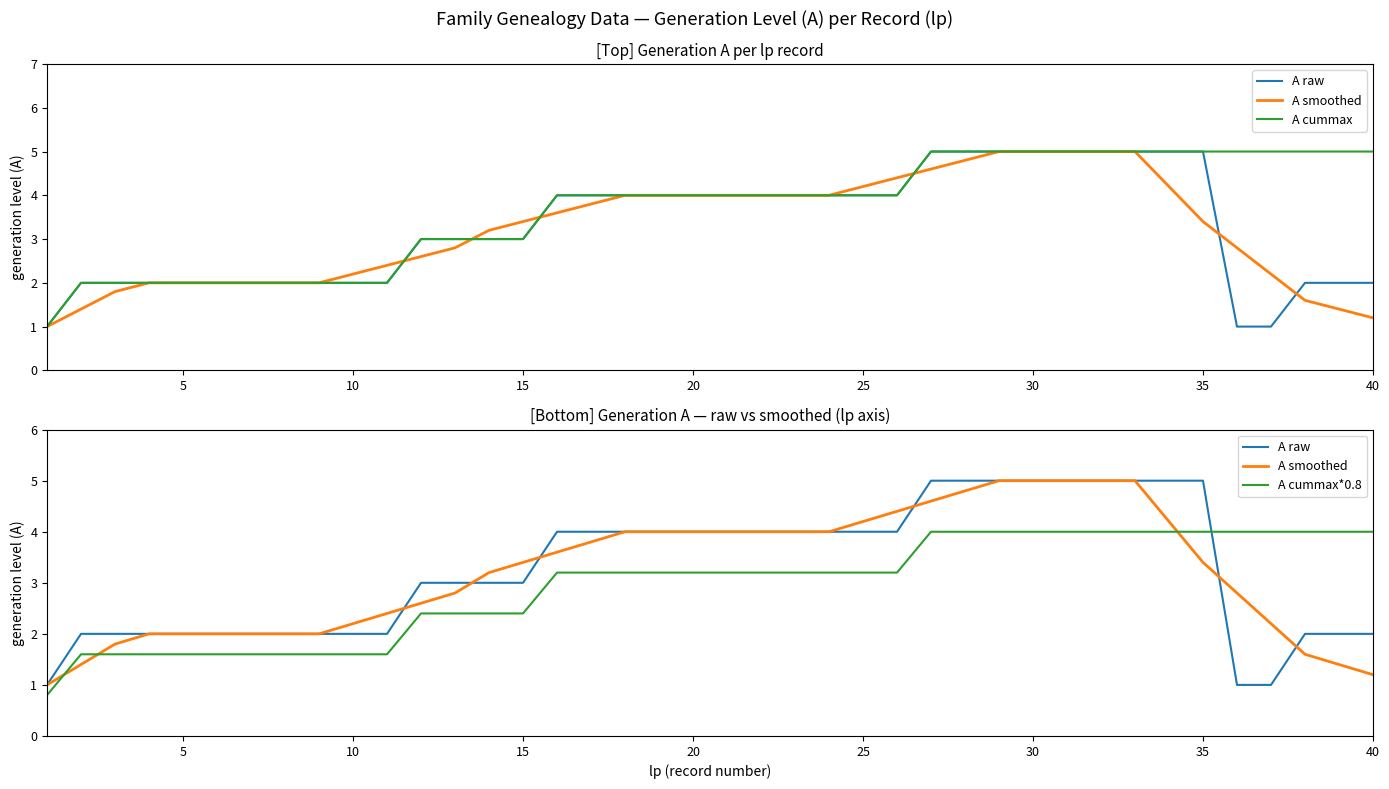

What is the difference between the second highest and second lowest values in the A cummax series?

3.0